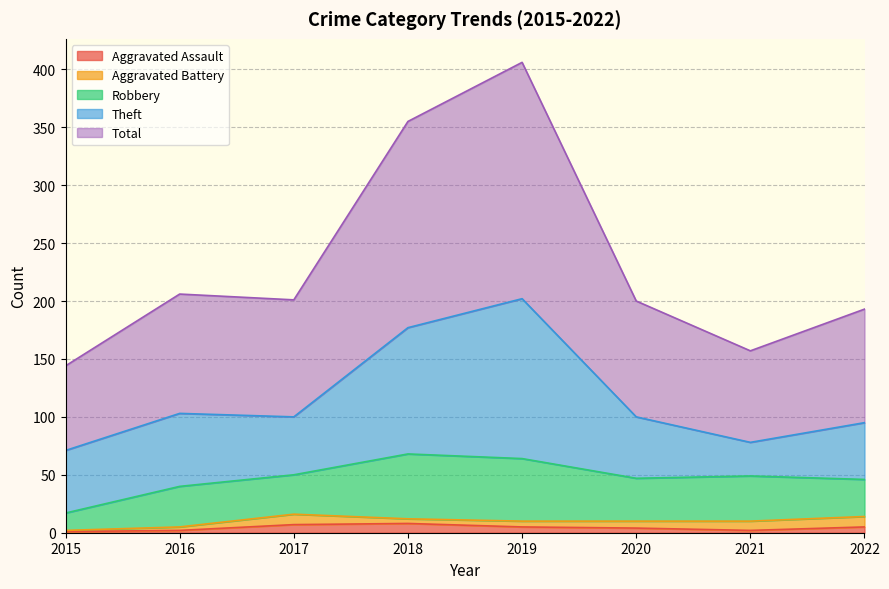

Is the value of Aggravated Battery at 2016 greater than the value of Robbery at 2017?

No